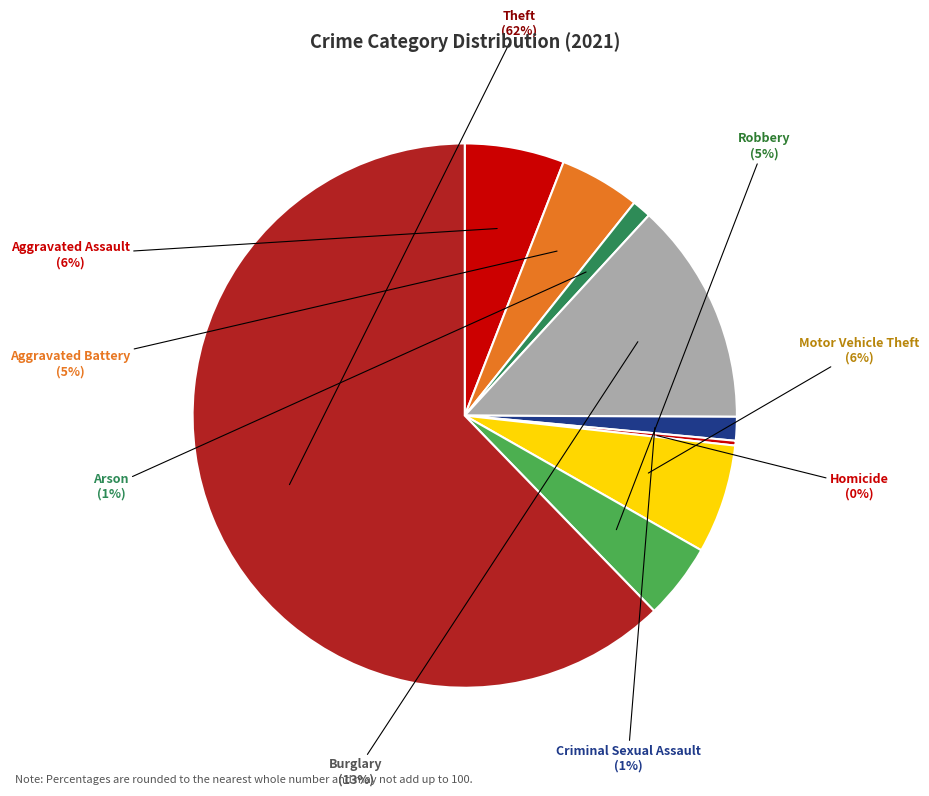

How many segments does this pie chart have?

9